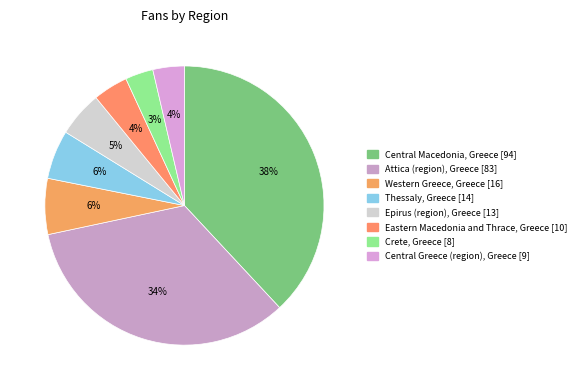

Count the number of slices in the pie.

8